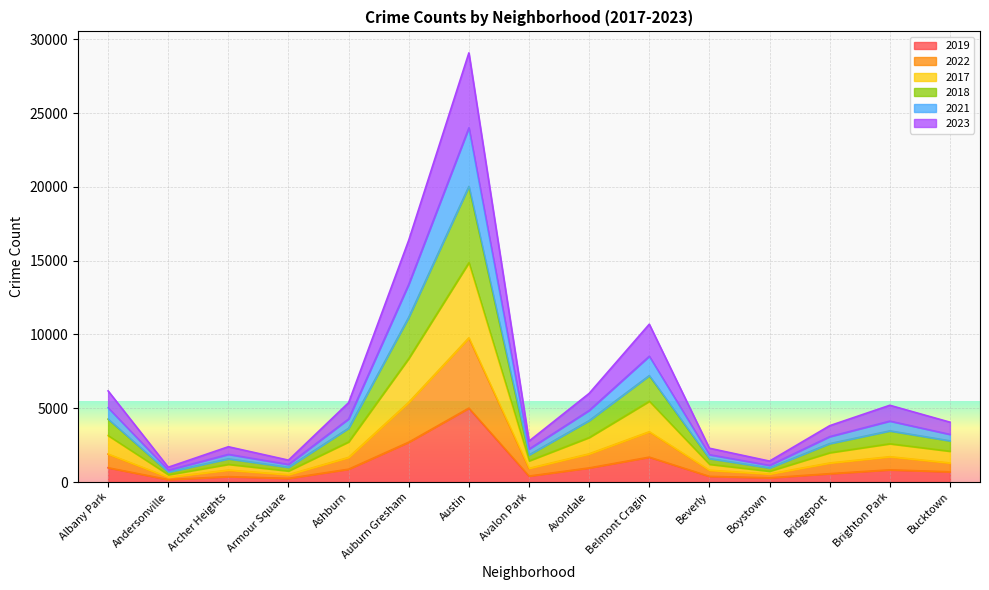

At which label does 2019 reach its peak?

Austin